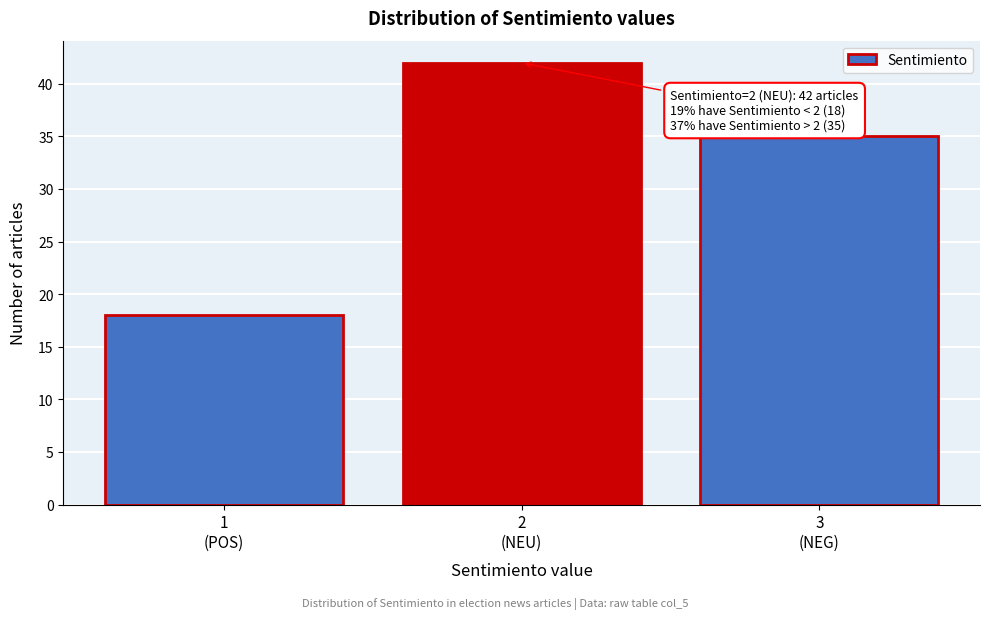

Reading left to right, transcribe all the data shown in this chart.

18	42	35